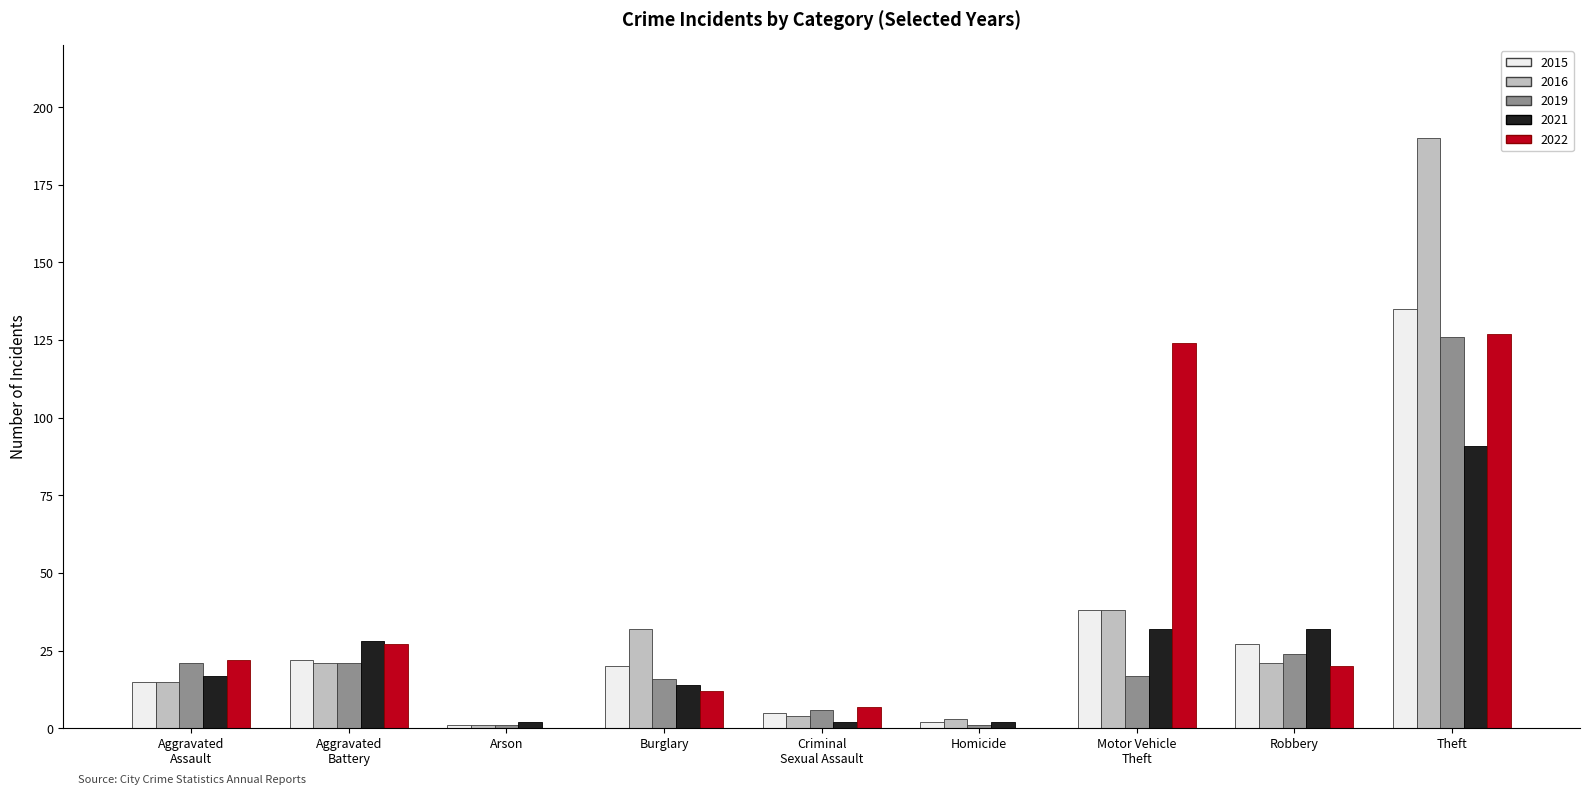

Between Homicide and Motor Vehicle
Theft, which series saw the biggest shift?

2022